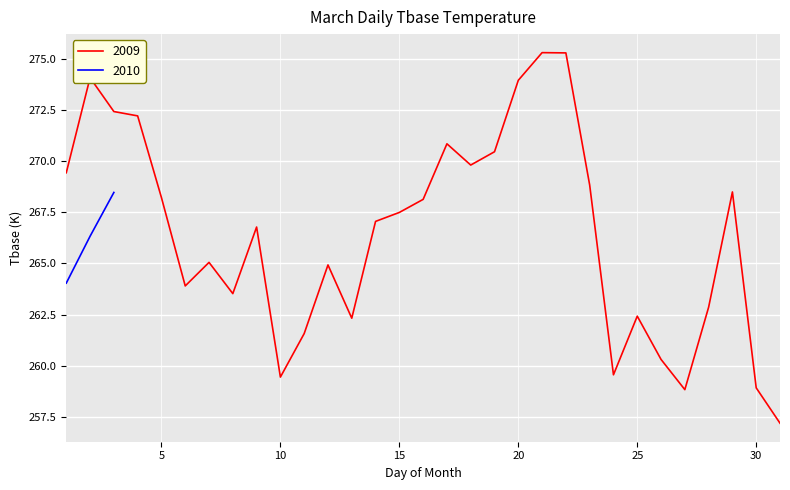

What is the lowest value of the 2009 series?

257.2